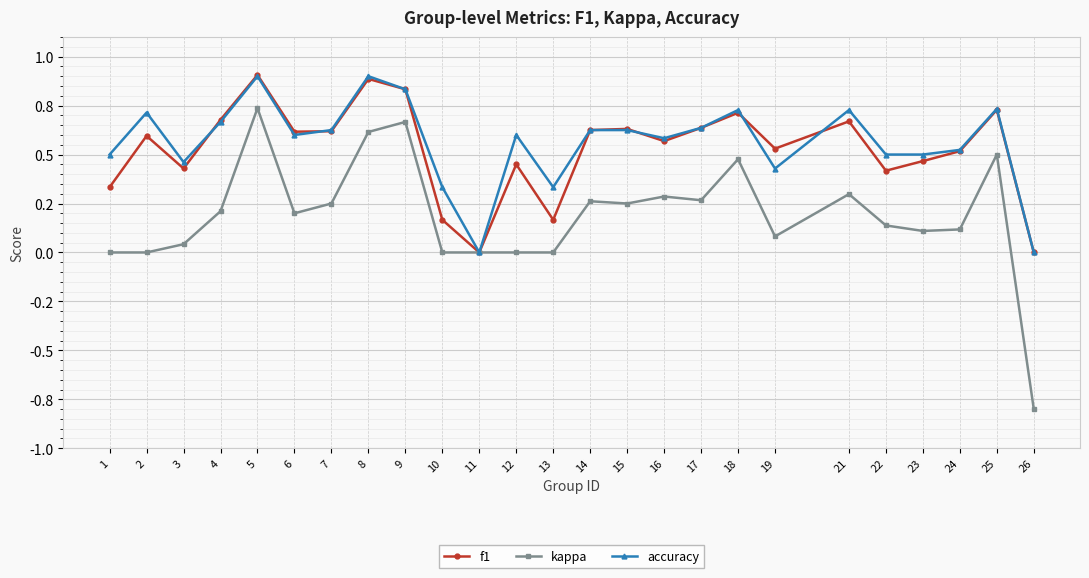

What is the sum of the kappa values at 19 and 4?

0.3